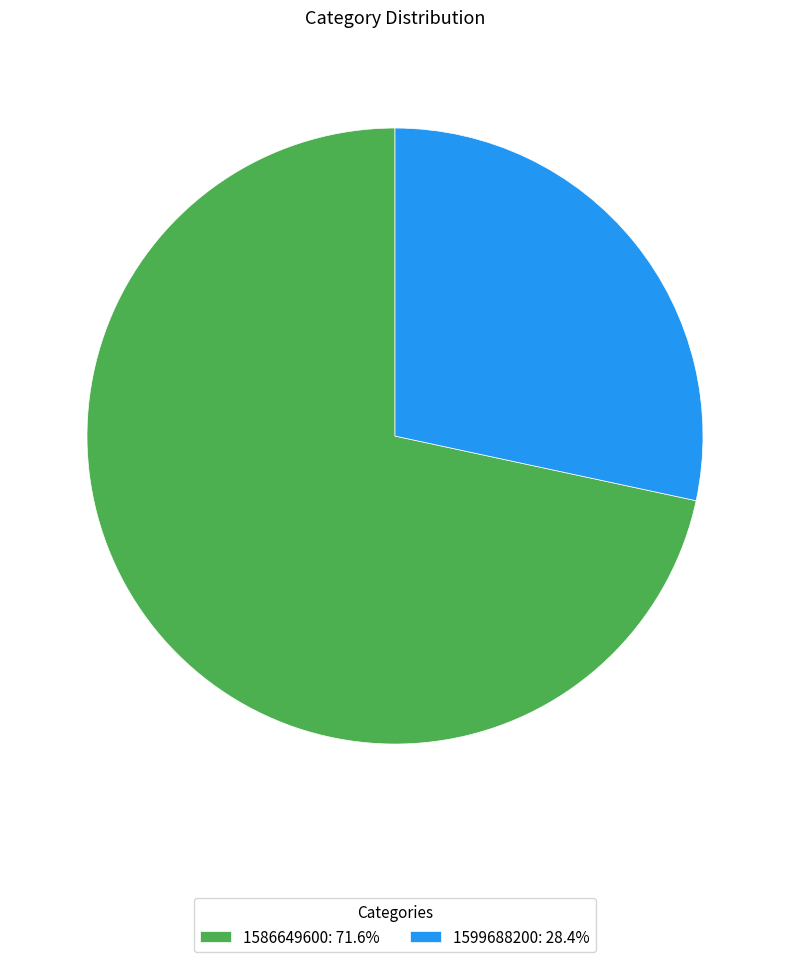

Between 1586649600 and 1599688200, which is larger?

1586649600